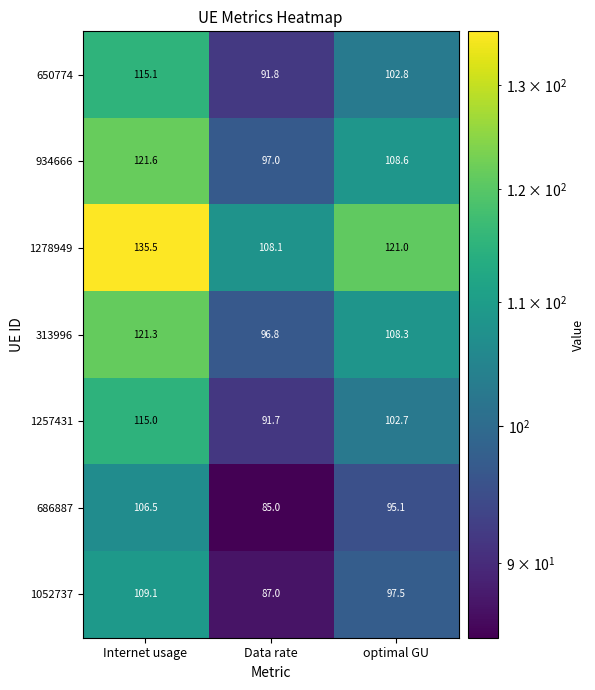

Reading left to right, what are all the values shown in this chart?

650774: Internet usage=115.1	Data rate=91.8	optimal GU=102.8
934666: Internet usage=121.6	Data rate=97.0	optimal GU=108.6
1278949: Internet usage=135.5	Data rate=108.1	optimal GU=121.0
313996: Internet usage=121.3	Data rate=96.8	optimal GU=108.3
1257431: Internet usage=115.0	Data rate=91.7	optimal GU=102.7
686887: Internet usage=106.5	Data rate=85.0	optimal GU=95.1
1052737: Internet usage=109.1	Data rate=87.0	optimal GU=97.5